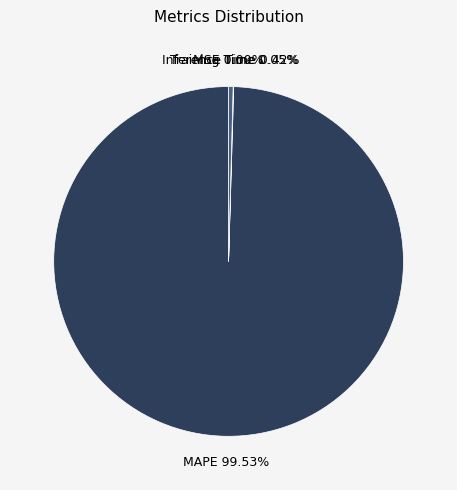

What is the largest slice in the pie chart?

MAPE